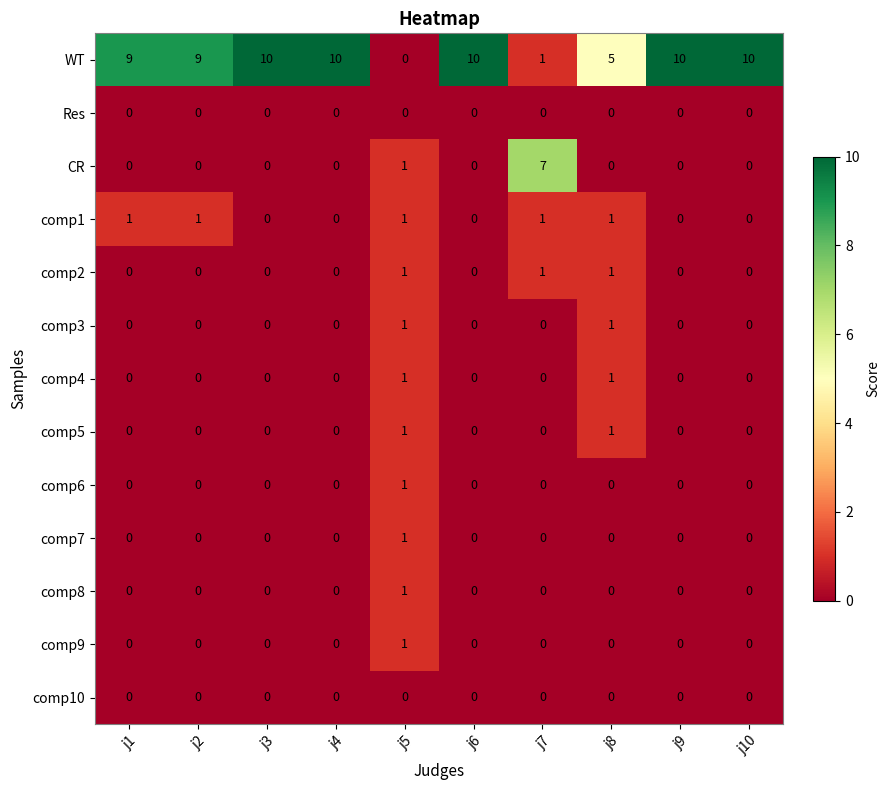

Count the comp3 values in the range 0 to 1.

10